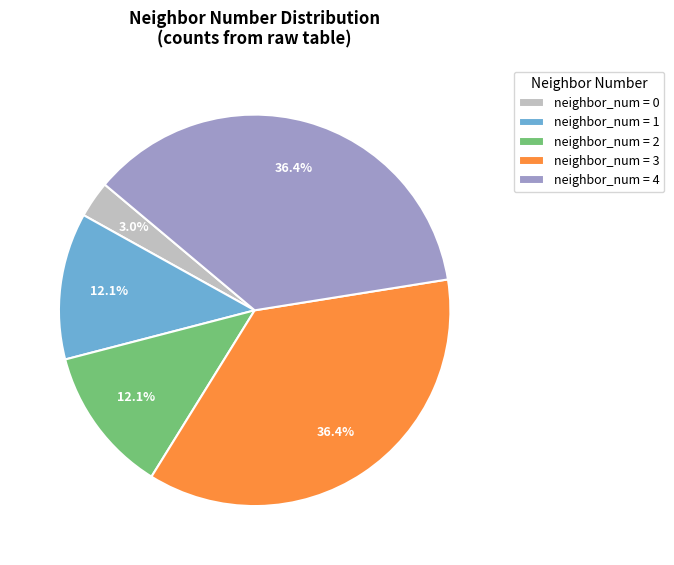

What percentage is NOT represented by neighbor_num = 4?

63.6%